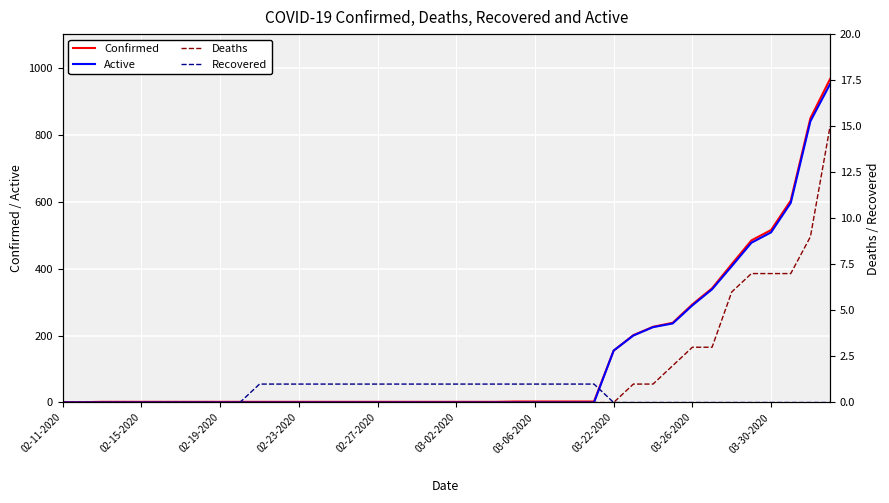

The Confirmed series shows 3 at 03-06-2020. True or false?

True